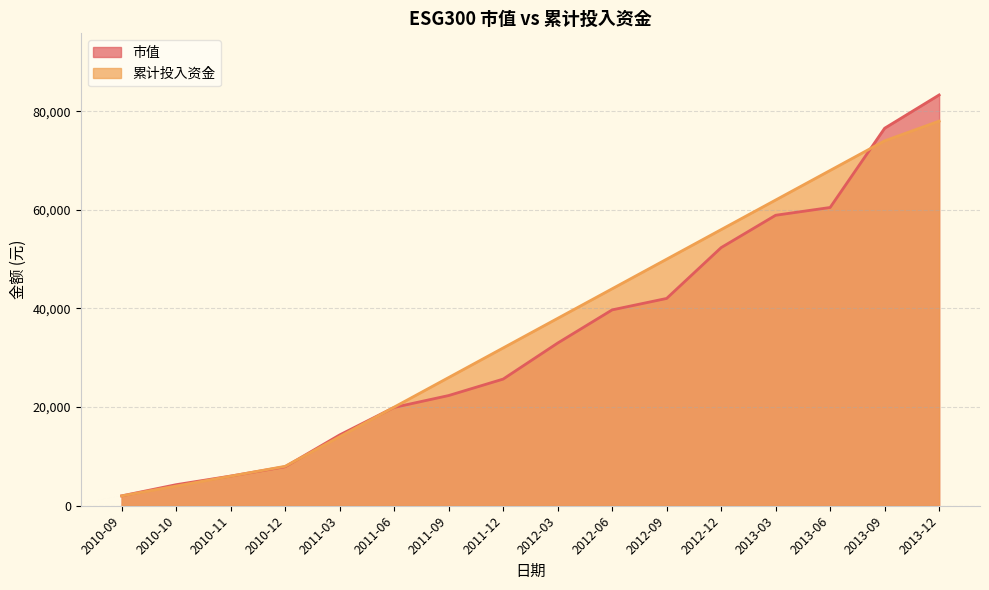

What is the label of the 12th point from the right?

2011-03